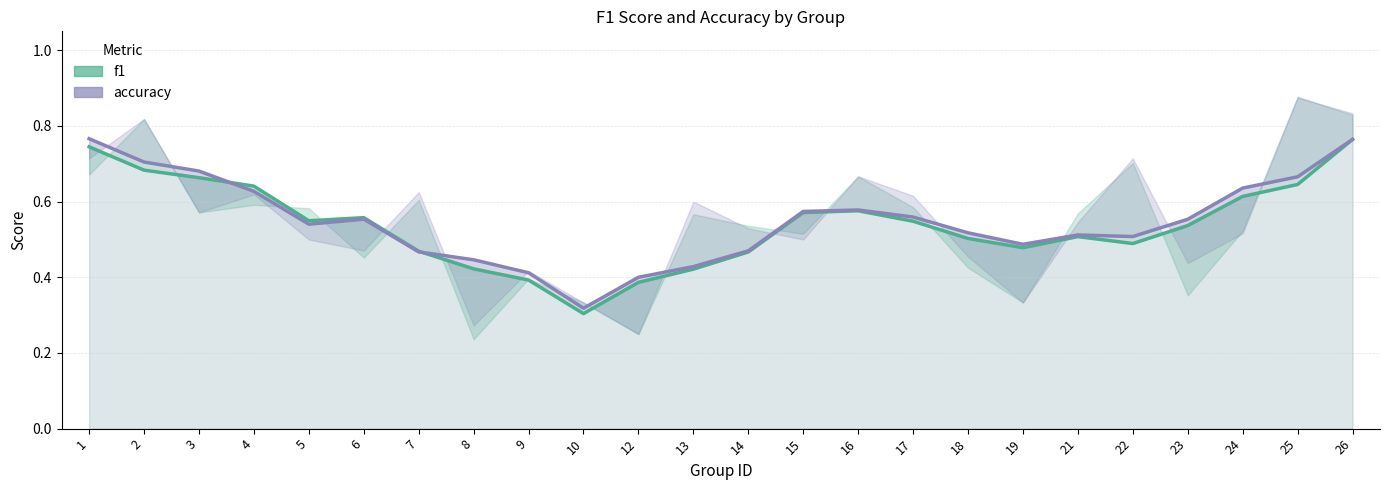

True or false: accuracy and f1 cross at least once.

True